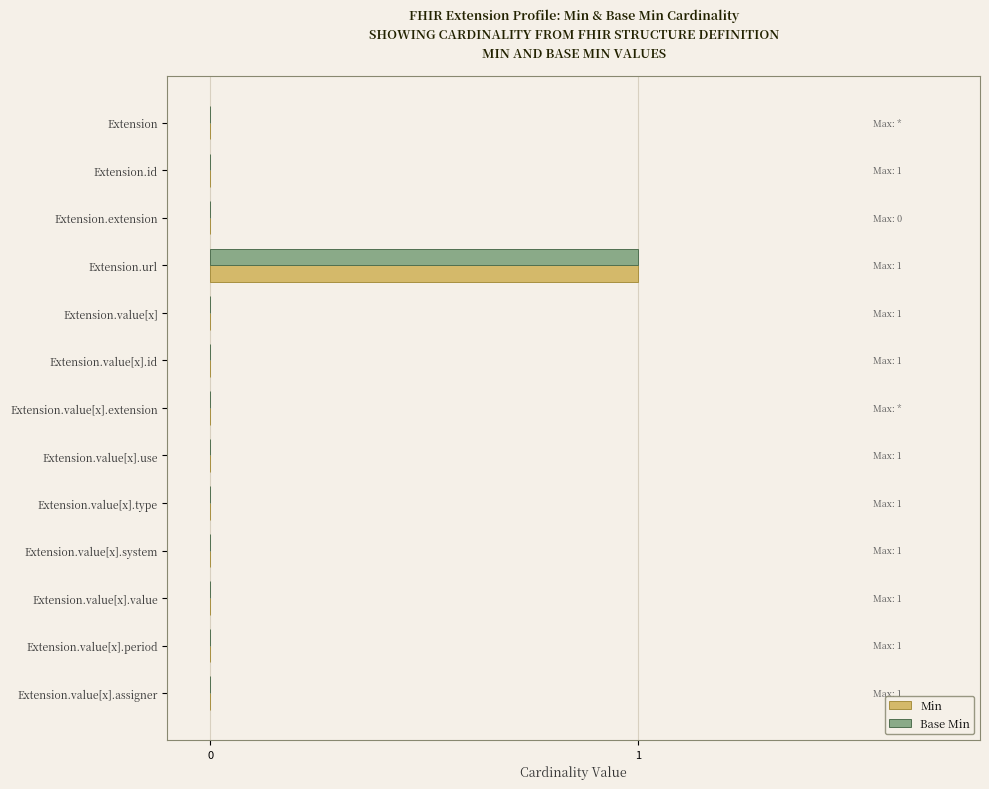

The value of Base Min at Extension.value[x].use is 1. True or false?

False